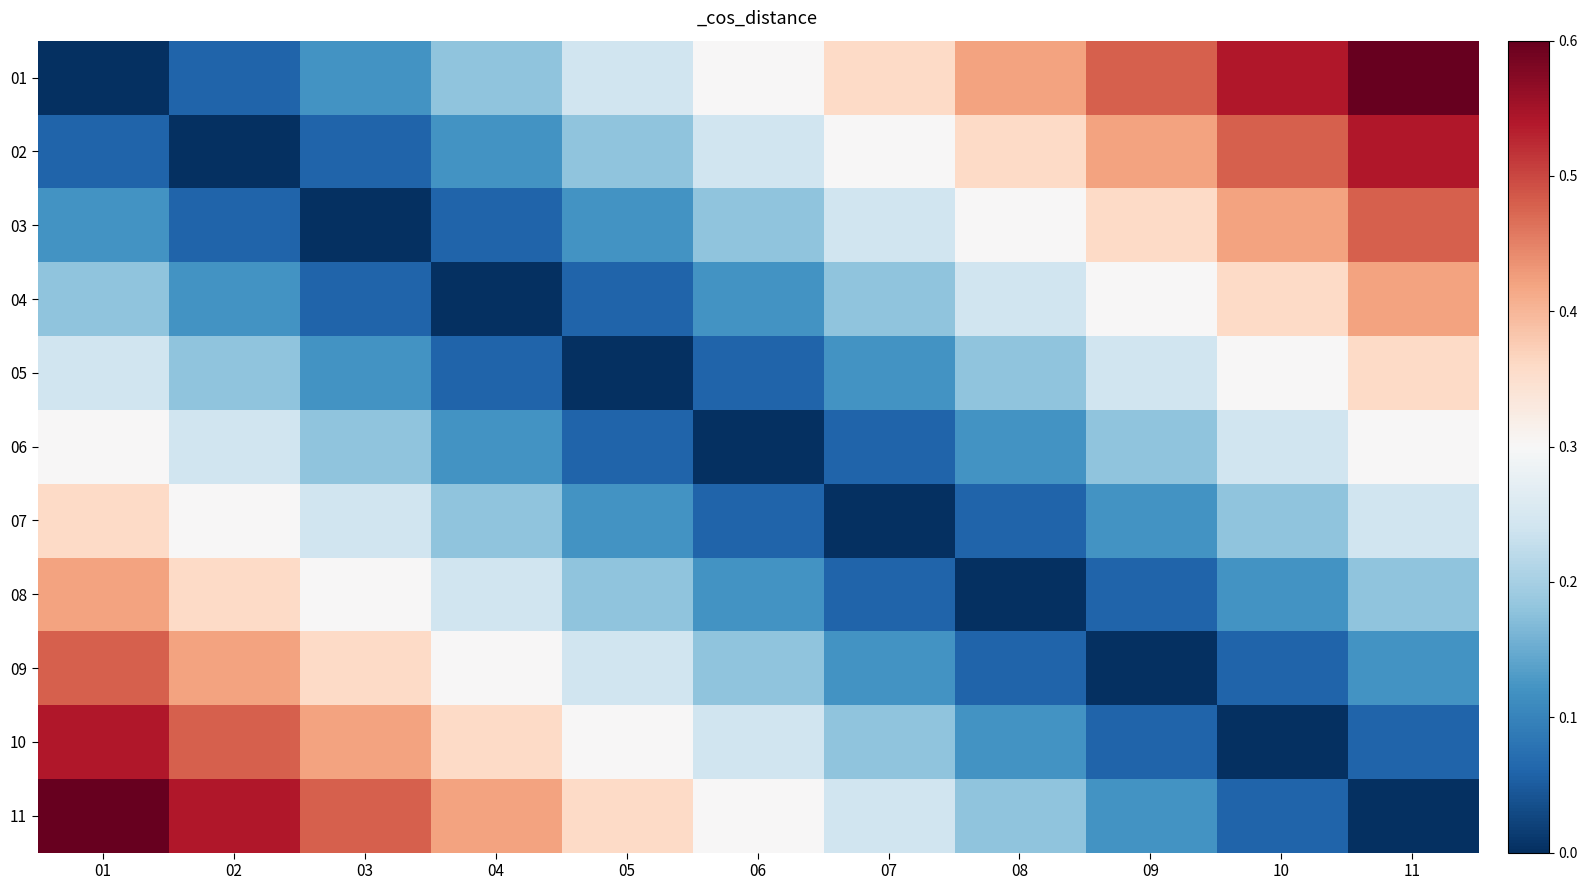

Between 04 and 05, which series saw the biggest shift?

01